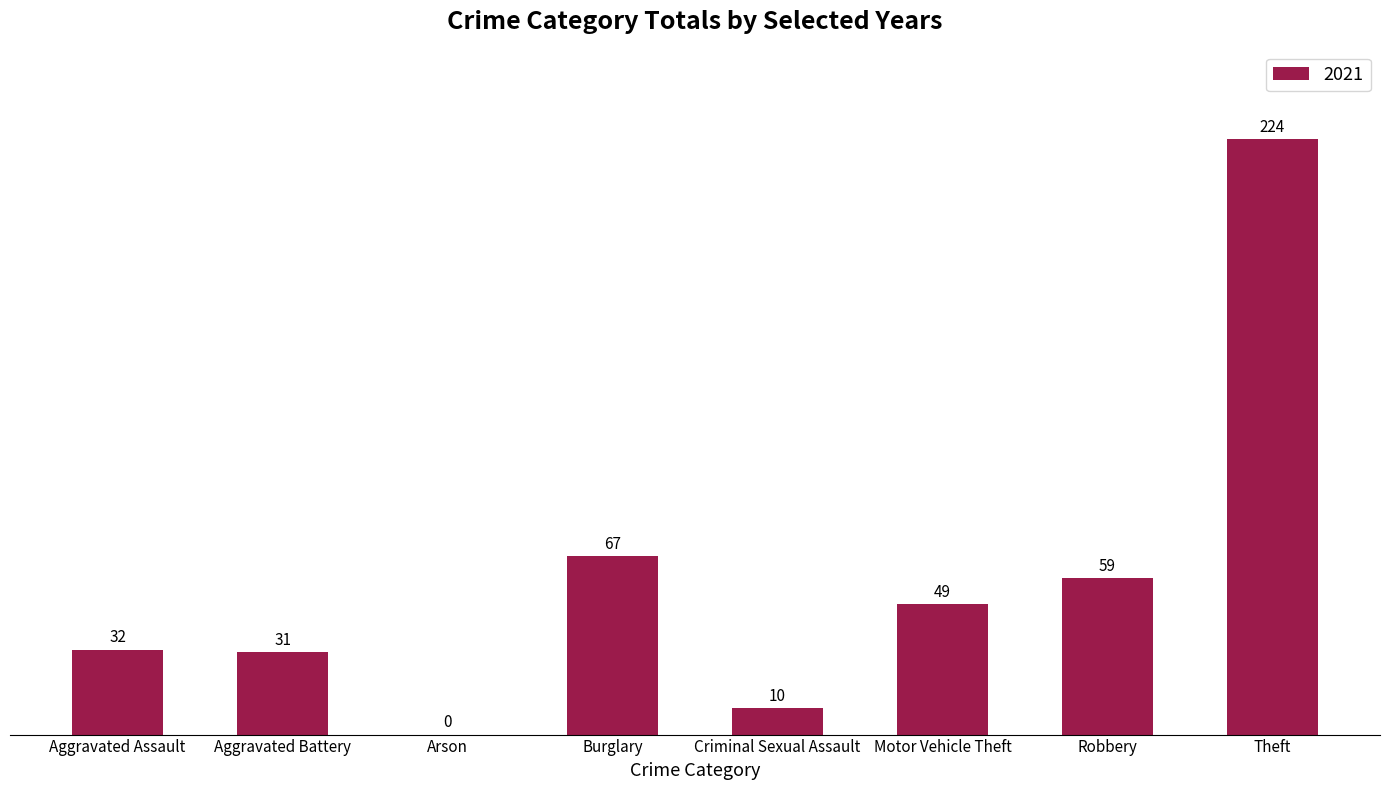

Are the bars horizontal?

No